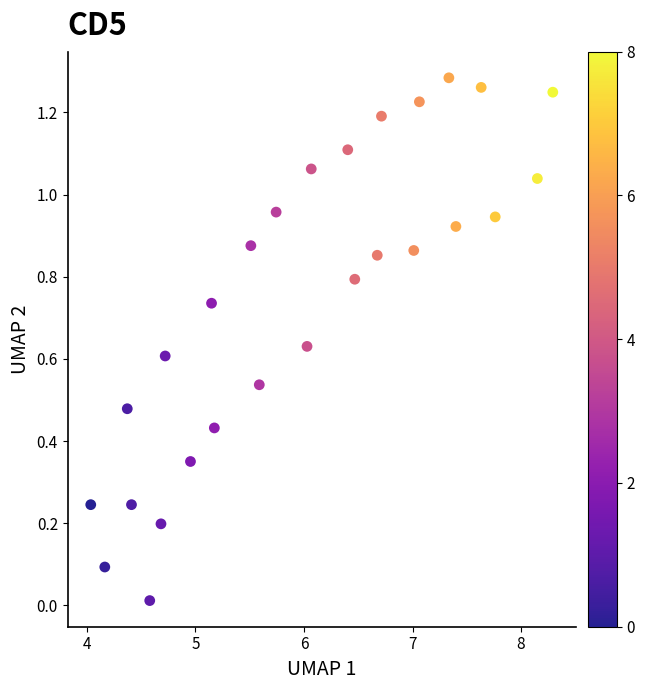

What is the range of X values (max minus min)?

4.3